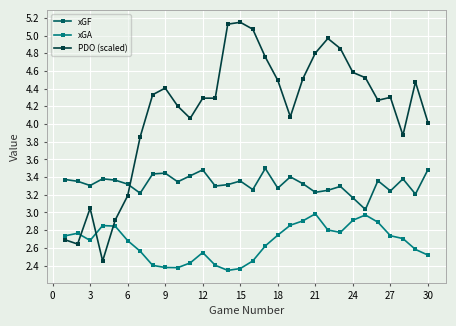

List the series in order of their overall mean, lowest first.

xGA, xGF, PDO (scaled)